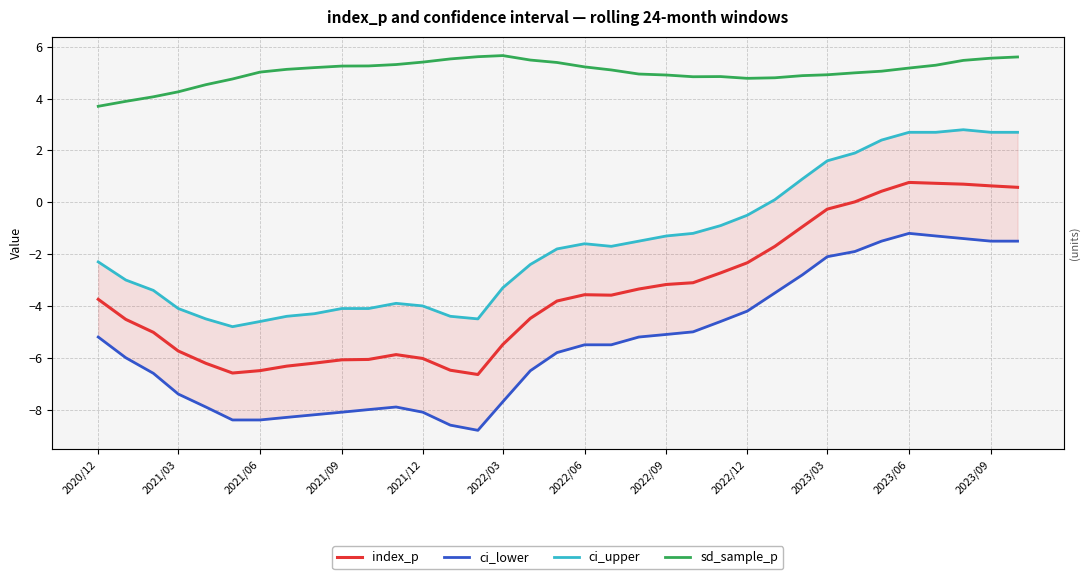

True or false: ci_lower and ci_upper intersect in this chart.

False